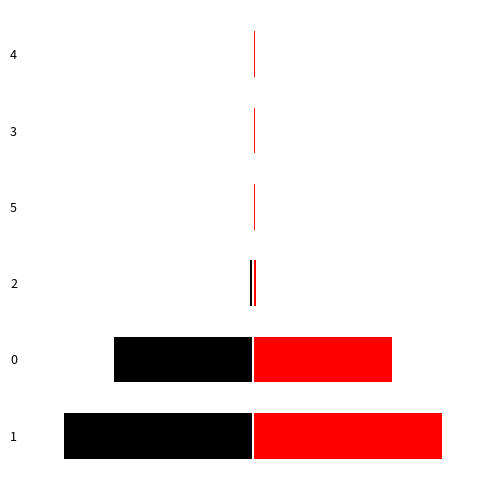

How many series are shown in this chart?

2